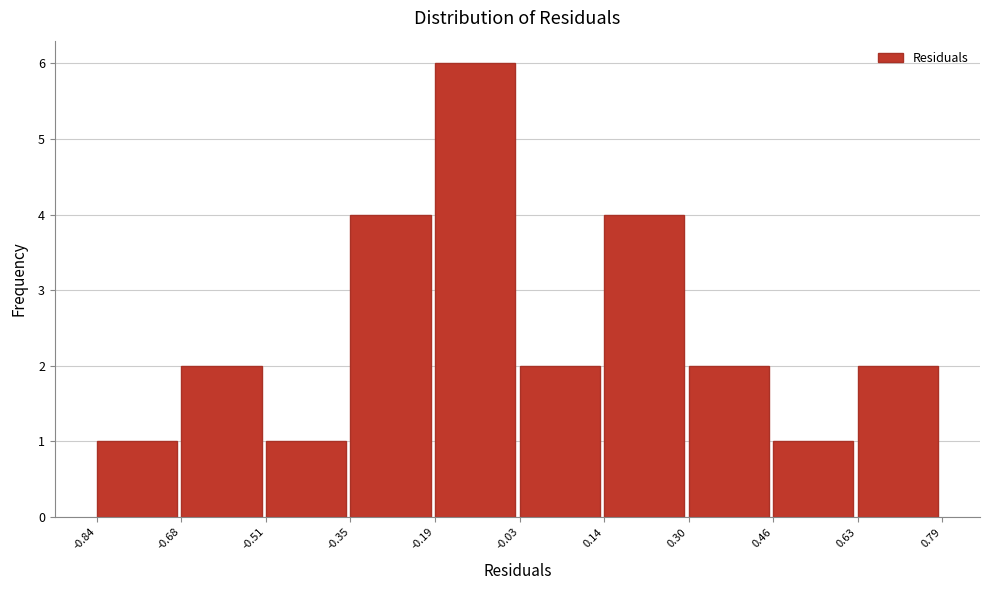

Reading left to right, list every bar in this chart as the range it spans on the x-axis followed by its height. The values are not printed on the chart, so give them approximately, as read against the axis.

-0.84 to -0.68: 1
-0.68 to -0.51: 2
-0.51 to -0.35: 1
-0.35 to -0.19: 4
-0.19 to -0.03: 6
-0.03 to 0.14: 2
0.14 to 0.30: 4
0.30 to 0.46: 2
0.46 to 0.63: 1
0.63 to 0.79: 2